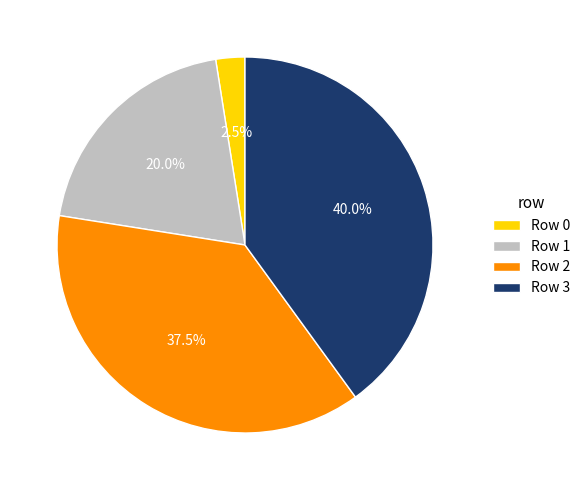

Count the number of slices in the pie.

4